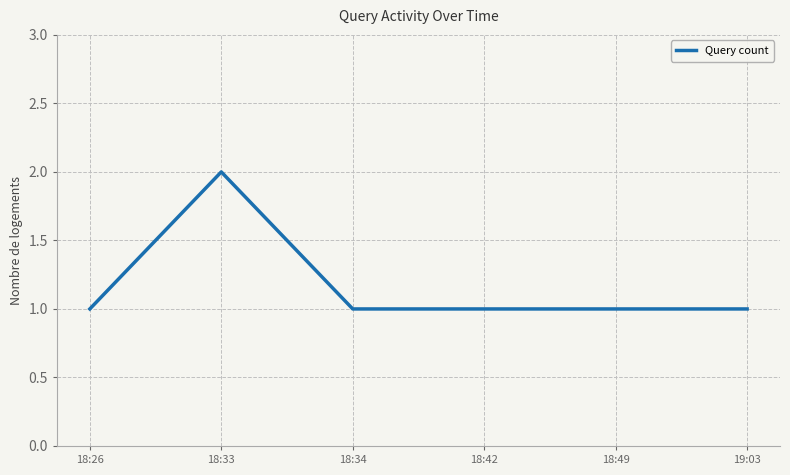

Count the number of data series in this chart.

1